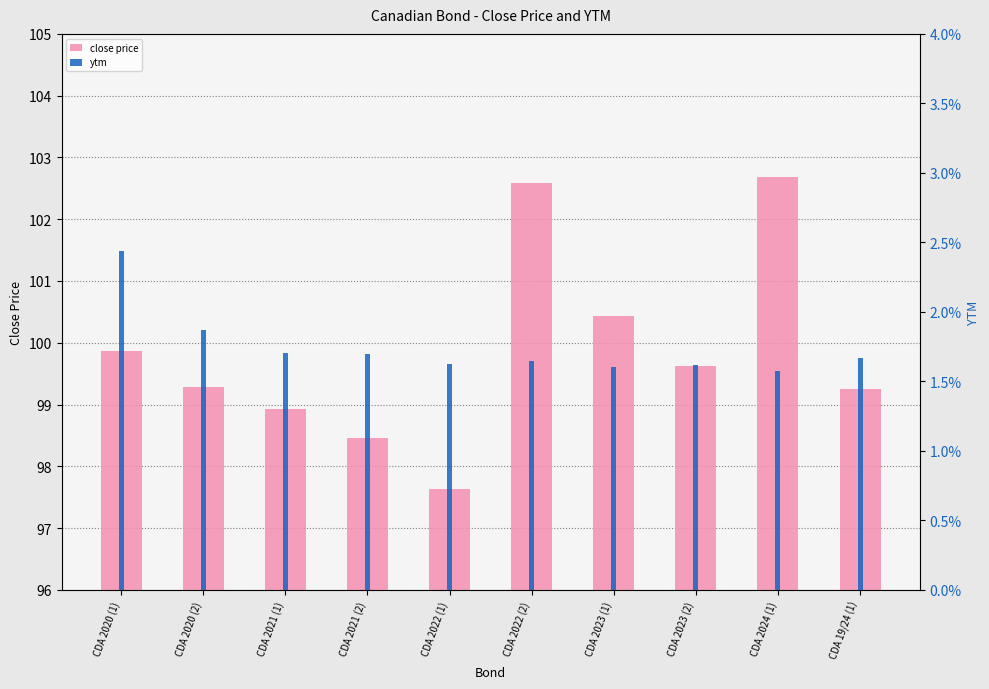

At which category does the chart reach its minimum across all series?

CDA 2024 (1)